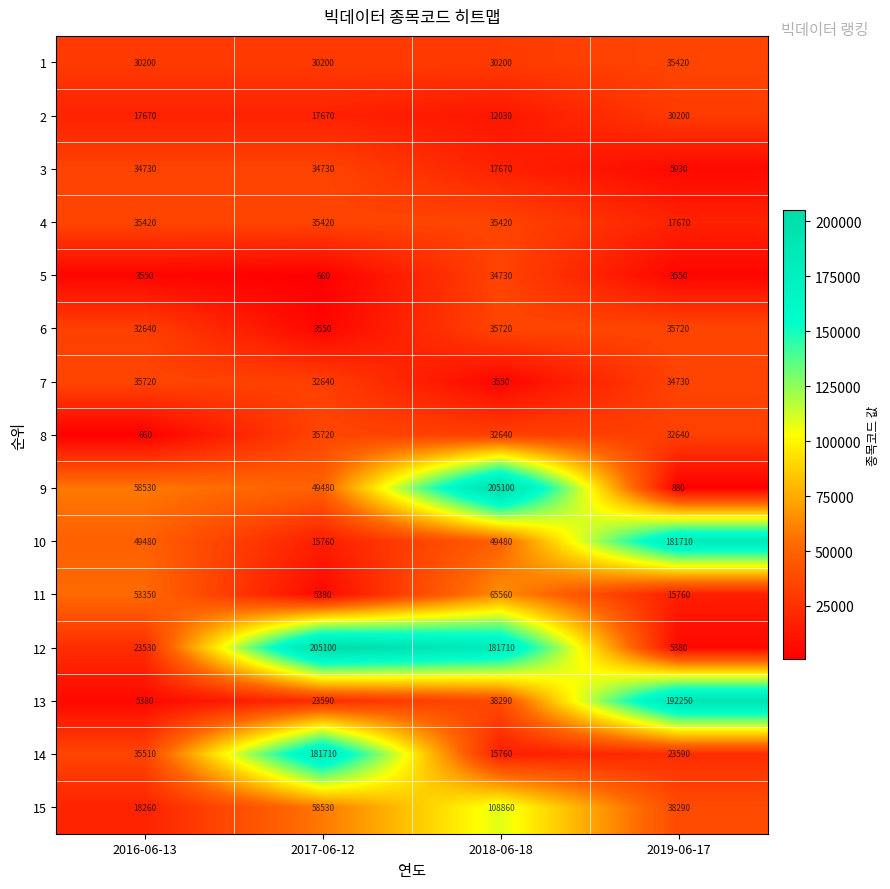

The 9 series shows 99954 at 2016-06-13. True or false?

False